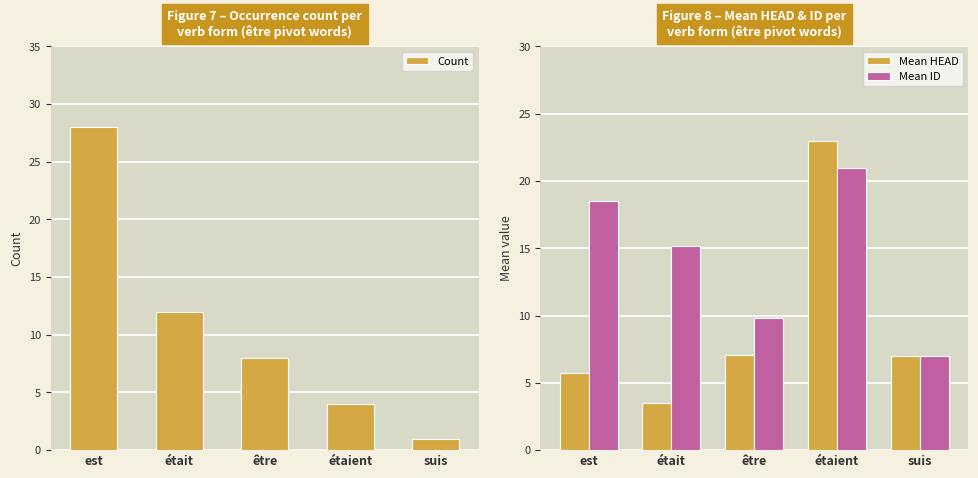

Reading left to right, transcribe all the data shown in this chart.

Count: 28.0	12.0	8.0	4.0	1.0
Mean HEAD: 5.7	3.5	7.1	23.0	7.0
Mean ID: 18.5	15.2	9.8	21.0	7.0